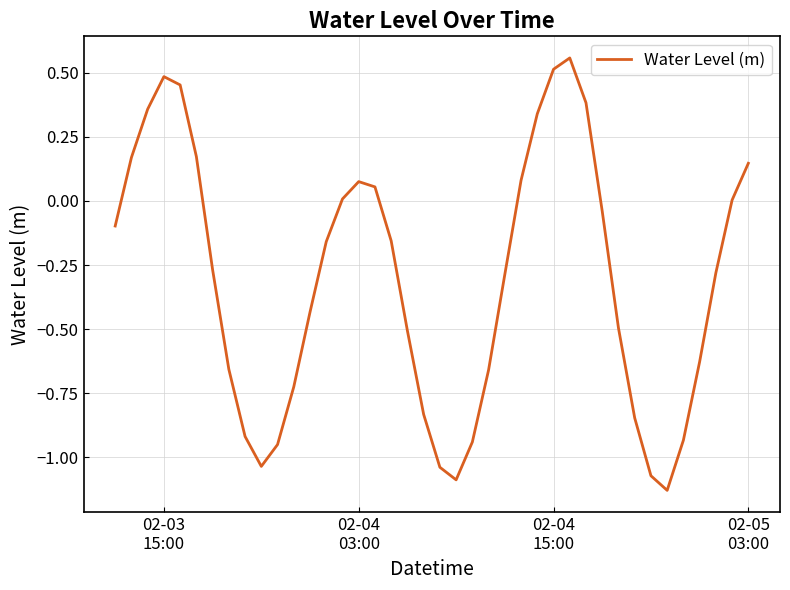

True or false: there are more than 1 points higher than both neighbors.

True